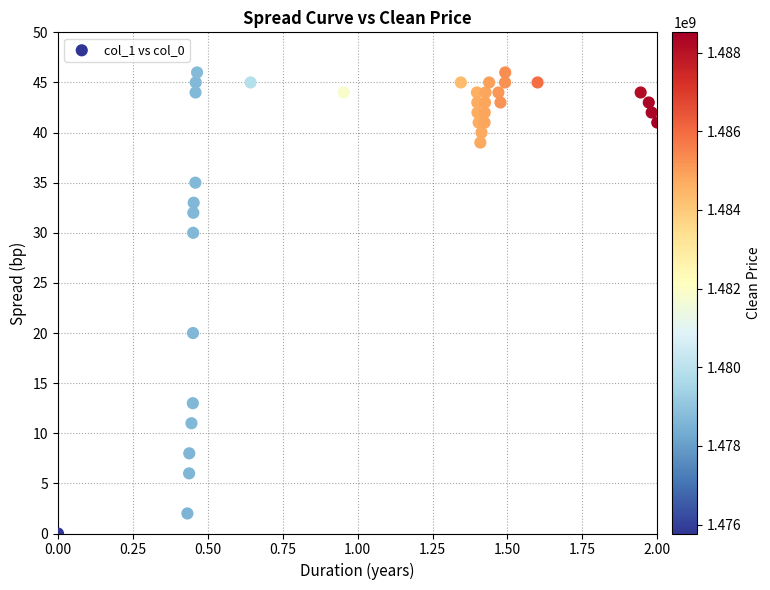

What Y value in the scatter plot is closest to 23?

20